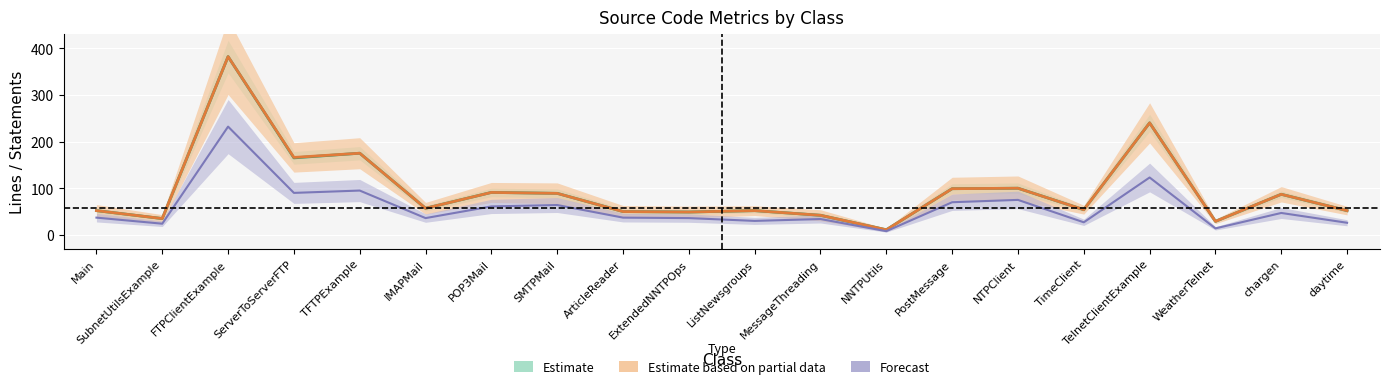

How many lines are shown in the chart?

3